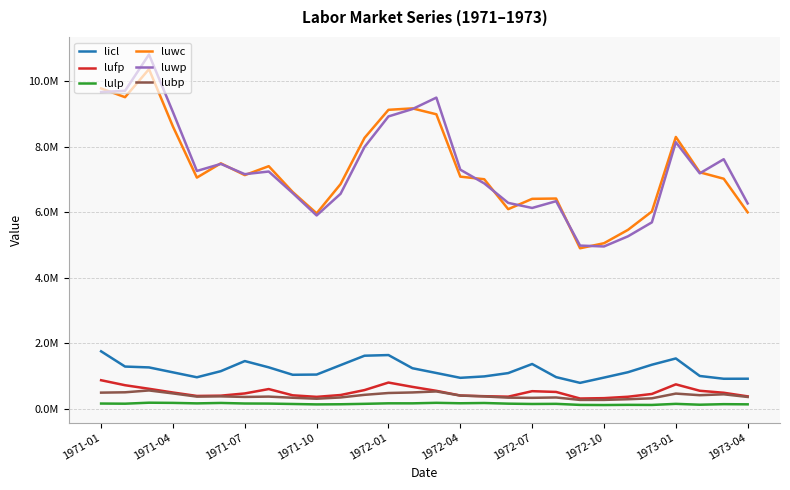

Does the chart display data point markers on the line(s)?

No